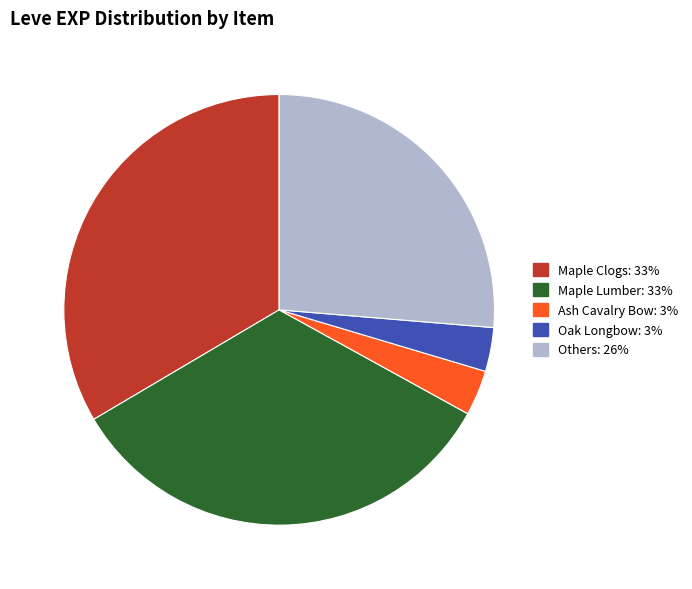

Is there any slice that represents more than half of the pie?

No